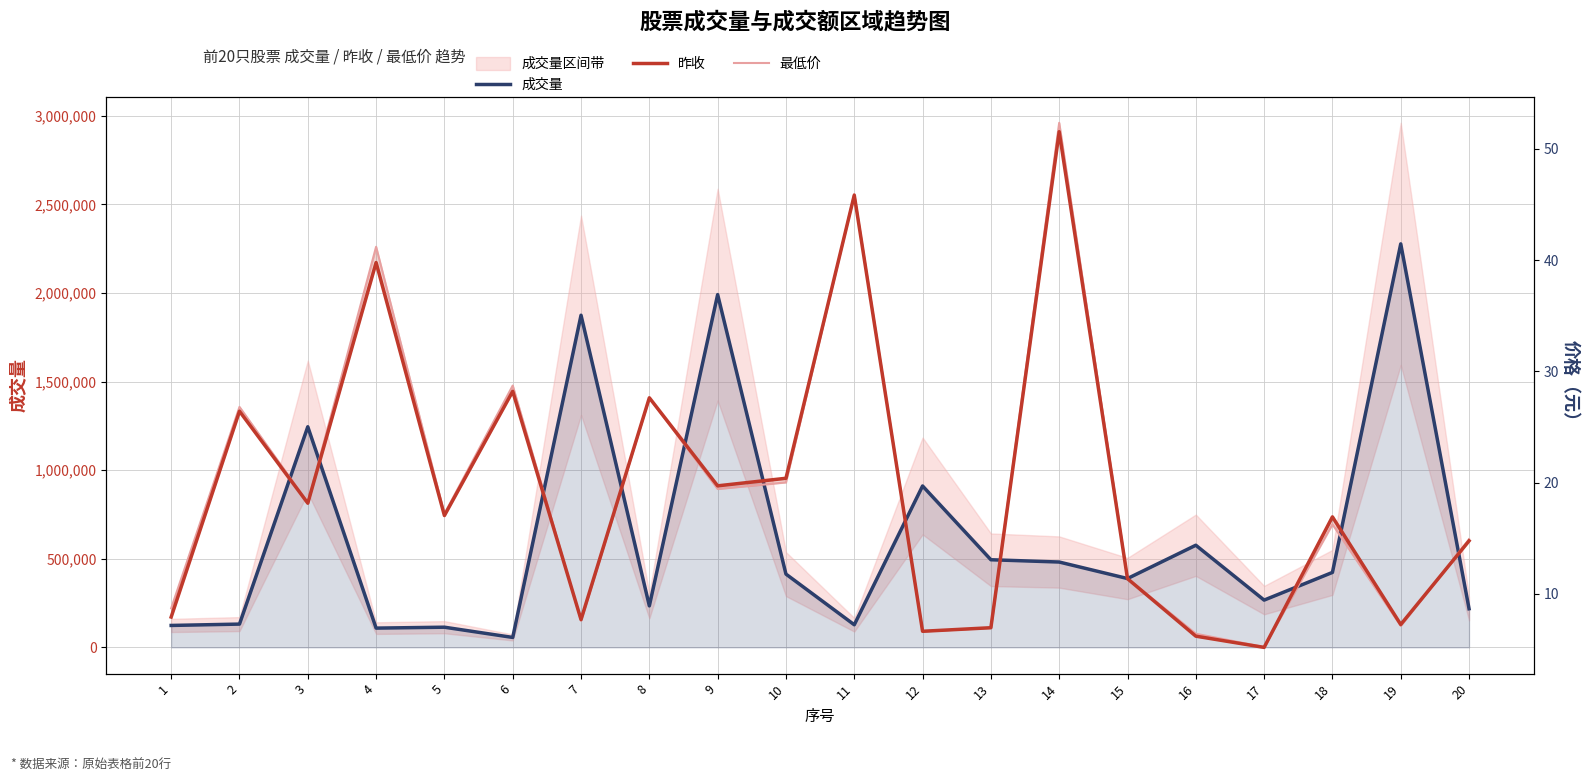

What is the value of the 昨收 point at the 16th from the left?

6.2